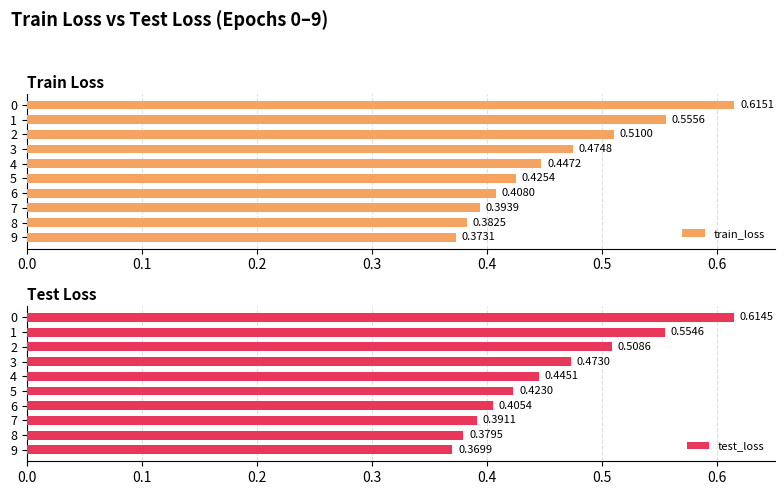

What position from the right is 9?

1